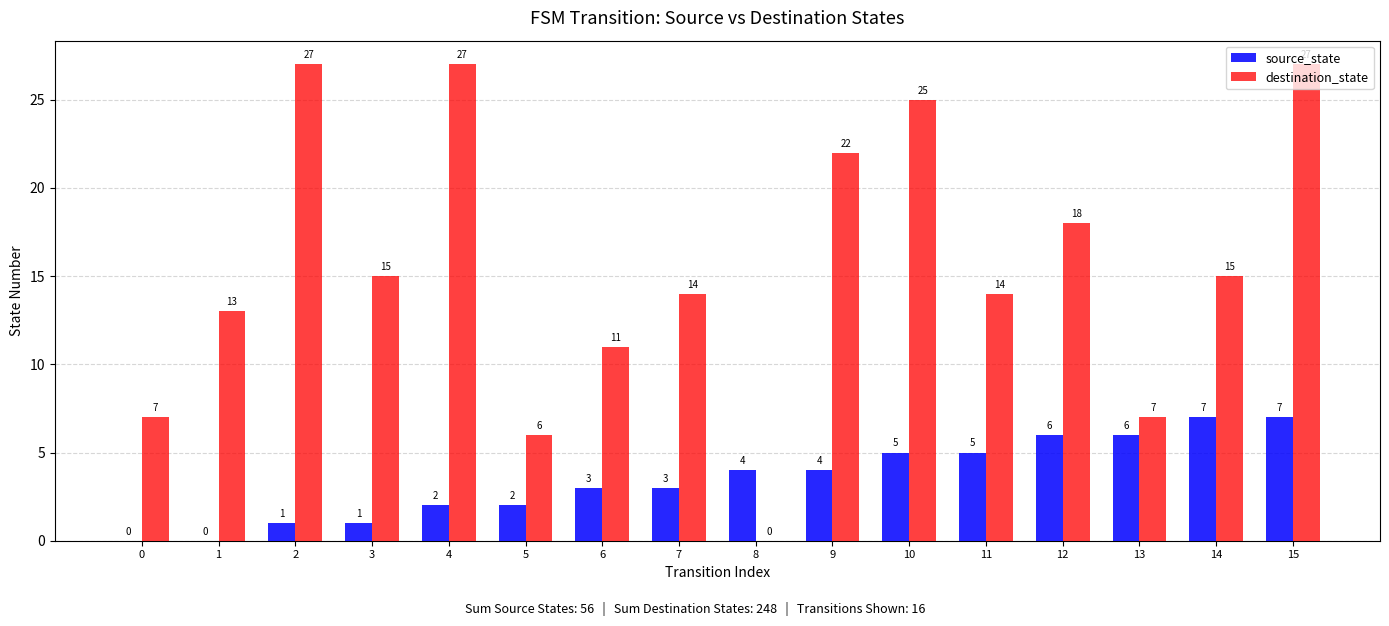

What is the total value across all series at 5?

8